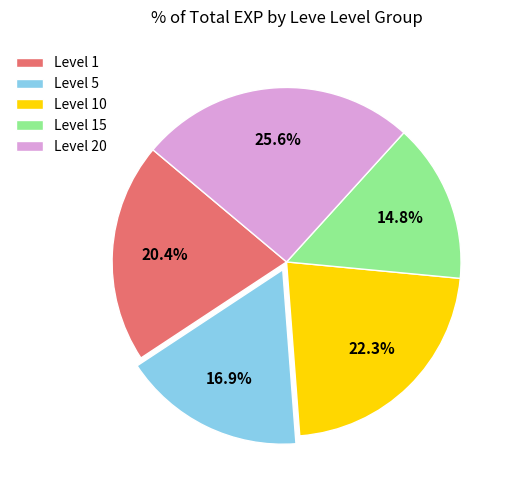

To the nearest percent, what is the difference between the largest and smallest slice percentages?

11%